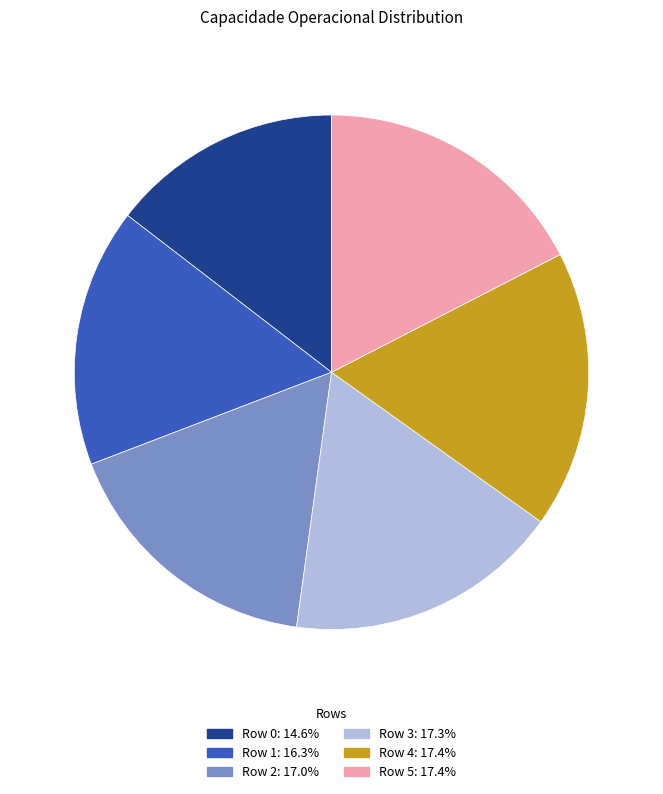

What is the smallest slice in the pie chart?

Row 0